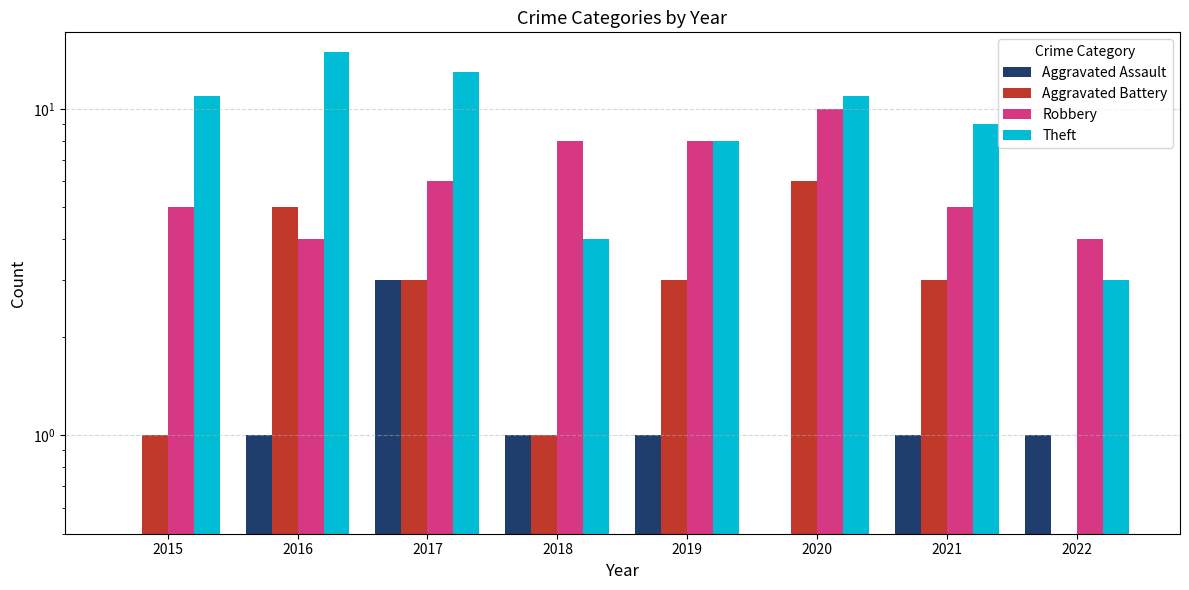

Is it true that Aggravated Battery equals 4 at 2022?

False